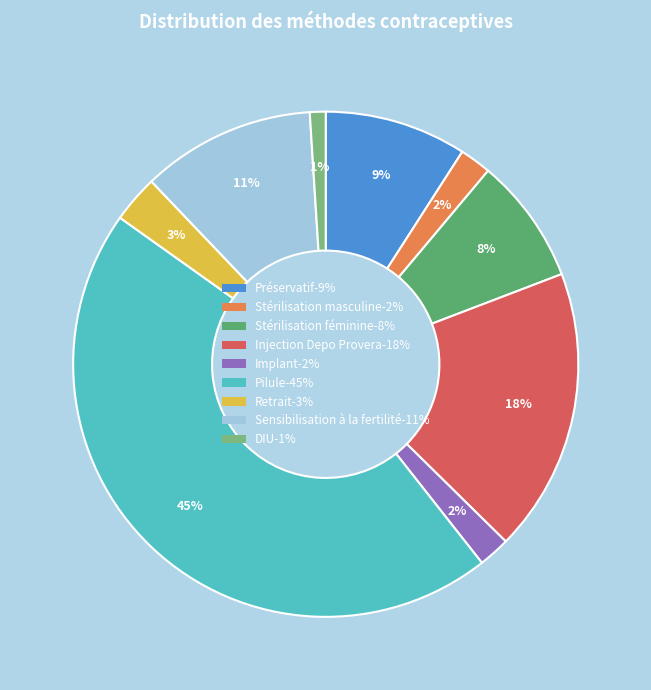

What is the largest slice in the pie chart?

Pilule